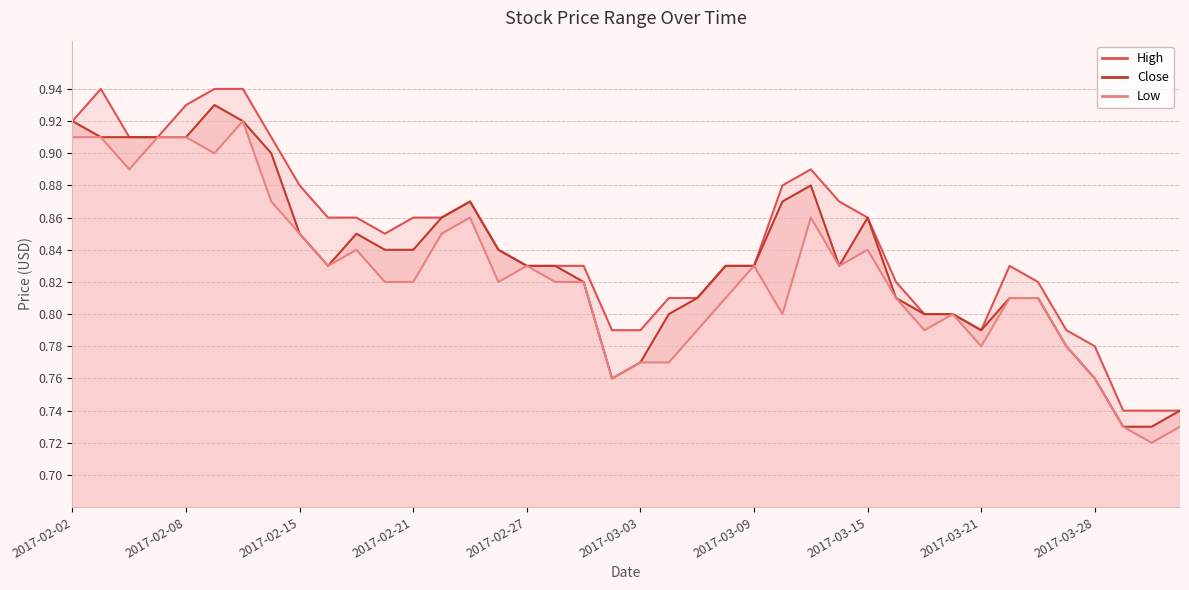

Rank the series by their maximum value, from highest to lowest.

High, Close, Low